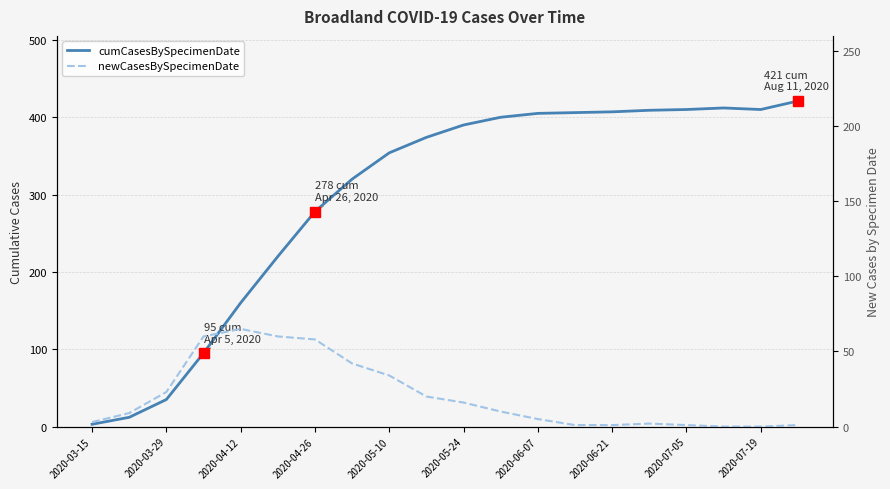

True or false: cumCasesBySpecimenDate and newCasesBySpecimenDate intersect in this chart.

False